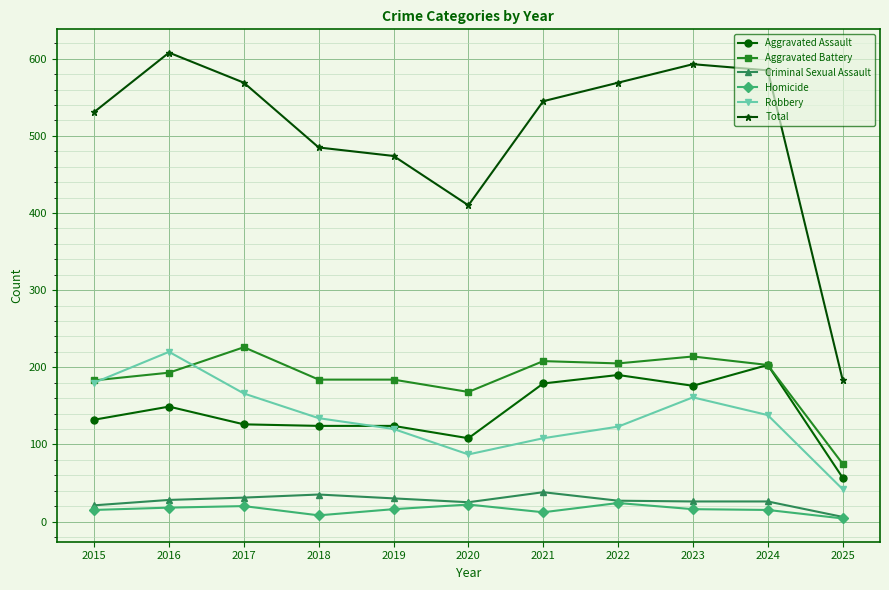

Count the Homicide values in the range 12 to 20.

7